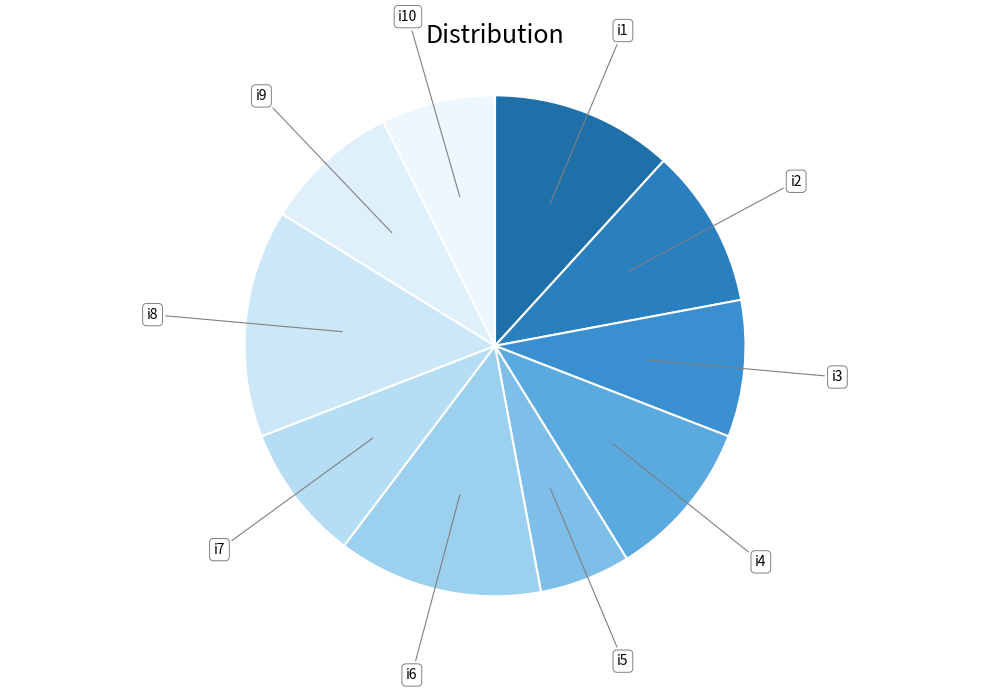

How many segments does this pie chart have?

10